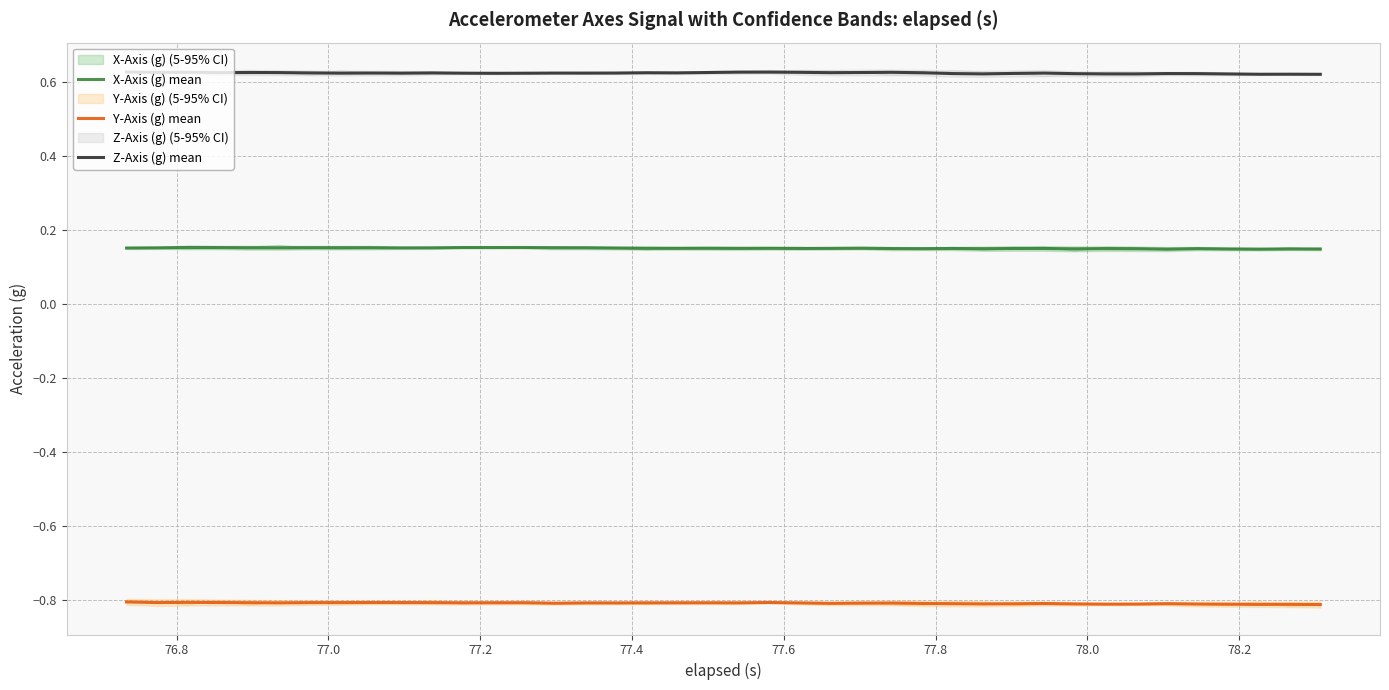

Reading left to right, extract all data points from this chart.

X-Axis (g) mean: 0.2	0.2	0.2	0.2	0.2	0.2	0.2	0.2	0.2	0.2	0.2	0.2	0.2	0.2	0.2	0.2	0.2	0.2	0.2	0.2	0.2	0.2	0.2	0.2	0.2	0.2	0.2	0.2	0.2	0.2	0.2	0.1	0.2	0.2	0.1	0.2	0.1	0.1	0.1	0.1
Y-Axis (g) mean: -0.8	-0.8	-0.8	-0.8	-0.8	-0.8	-0.8	-0.8	-0.8	-0.8	-0.8	-0.8	-0.8	-0.8	-0.8	-0.8	-0.8	-0.8	-0.8	-0.8	-0.8	-0.8	-0.8	-0.8	-0.8	-0.8	-0.8	-0.8	-0.8	-0.8	-0.8	-0.8	-0.8	-0.8	-0.8	-0.8	-0.8	-0.8	-0.8	-0.8
Z-Axis (g) mean: 0.6	0.6	0.6	0.6	0.6	0.6	0.6	0.6	0.6	0.6	0.6	0.6	0.6	0.6	0.6	0.6	0.6	0.6	0.6	0.6	0.6	0.6	0.6	0.6	0.6	0.6	0.6	0.6	0.6	0.6	0.6	0.6	0.6	0.6	0.6	0.6	0.6	0.6	0.6	0.6